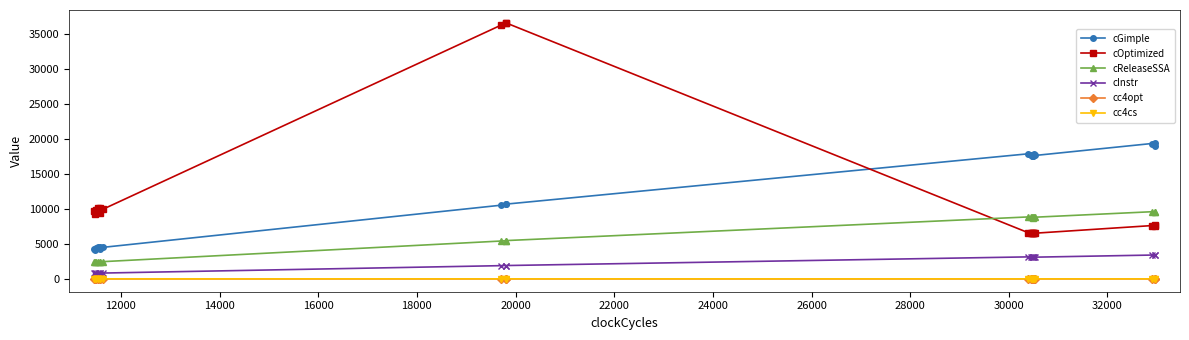

True or false: cOptimized has more than 2 points higher than both neighbors.

True